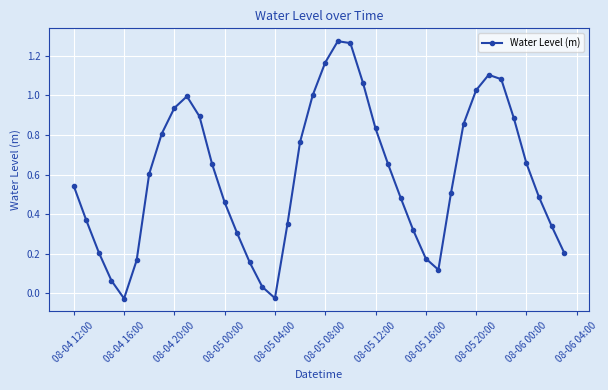

How many points are higher than both their immediate neighbors (excluding endpoints)?

3